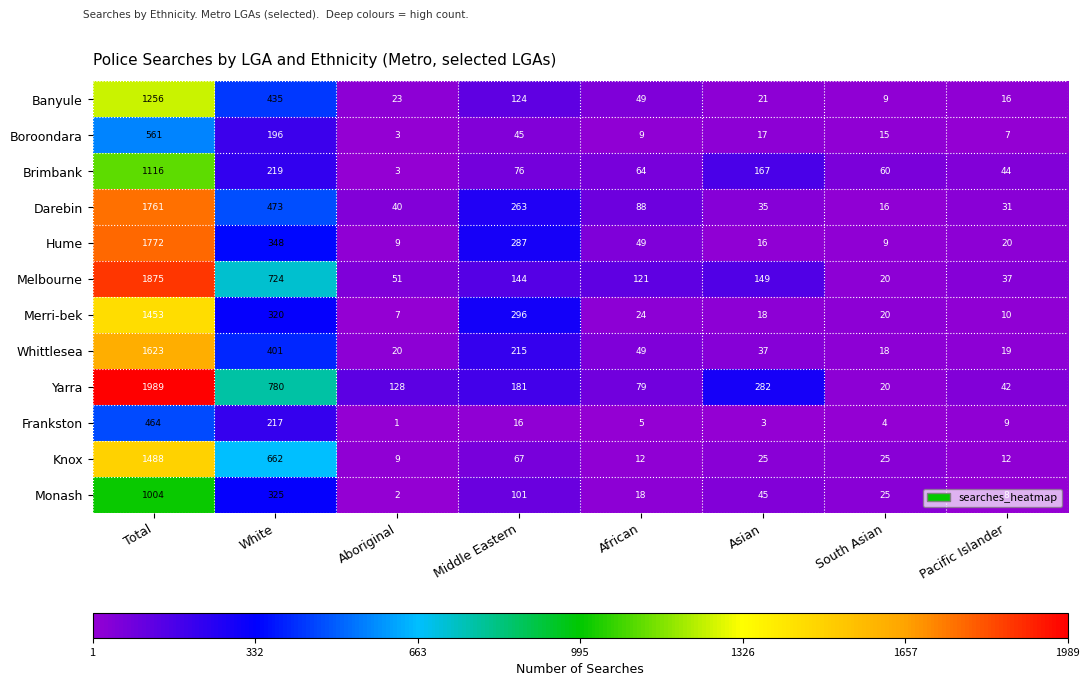

Where is Monash nearest to the value 503?

White